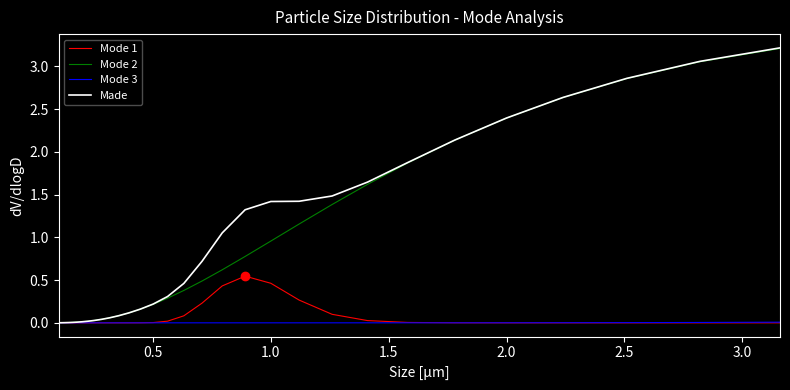

Which series has the widest spread of values?

Made